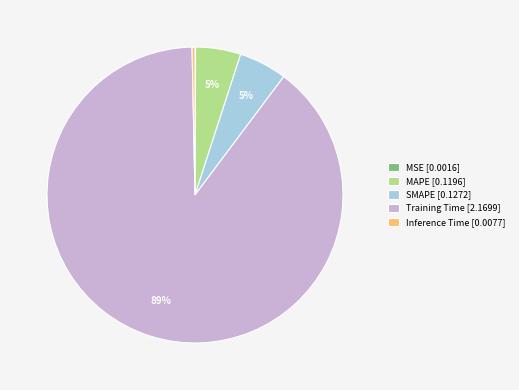

What is the largest slice in the pie chart?

Training Time